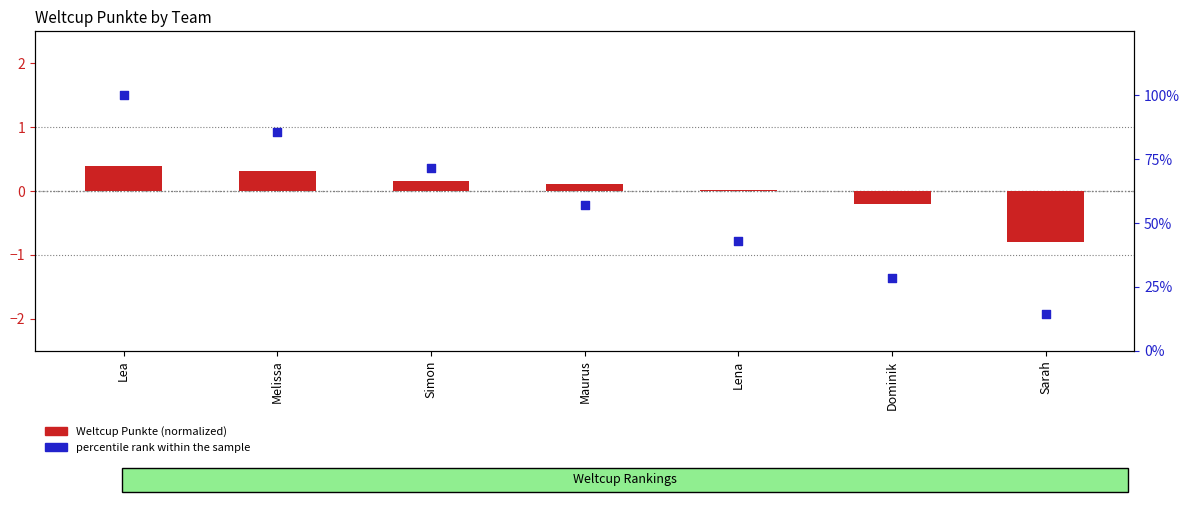

Which series reaches the minimum Y coordinate?

Weltcup Punkte (normalized)